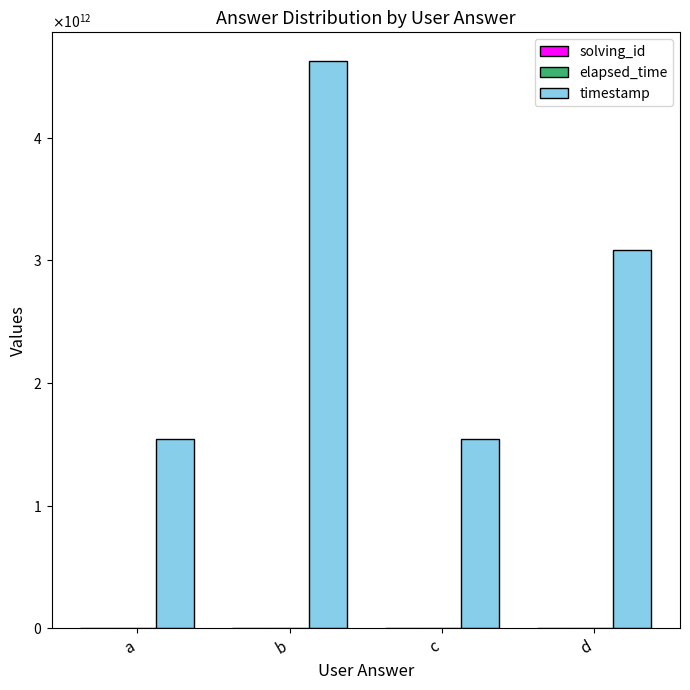

At how many categories does at least one series exceed 2402447246608?

2